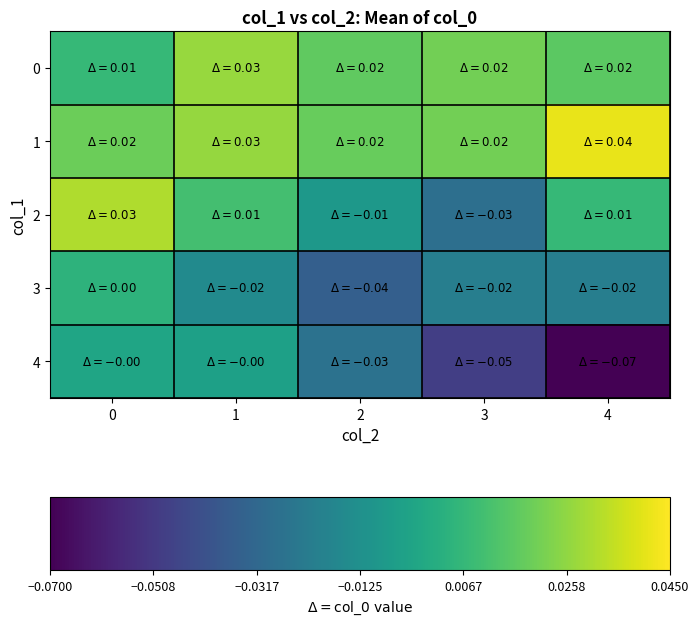

Reading right to left, transcribe all the data shown in this chart.

0: 4=0.0	3=0.0	2=0.0	1=0.0	0=0.0
1: 4=0.0	3=0.0	2=0.0	1=0.0	0=0.0
2: 4=0.0	3=-0.0	2=-0.0	1=0.0	0=0.0
3: 4=-0.0	3=-0.0	2=-0.0	1=-0.0	0=0.0
4: 4=-0.1	3=-0.0	2=-0.0	1=-0.0	0=-0.0